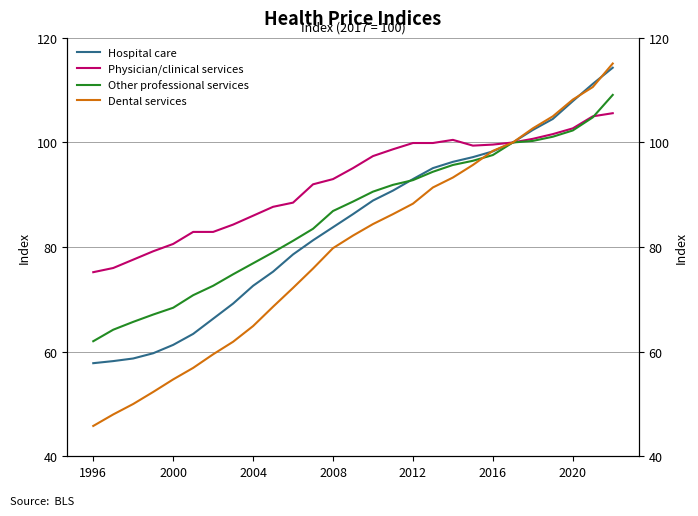

What is the highest value of the Dental services series?

115.1